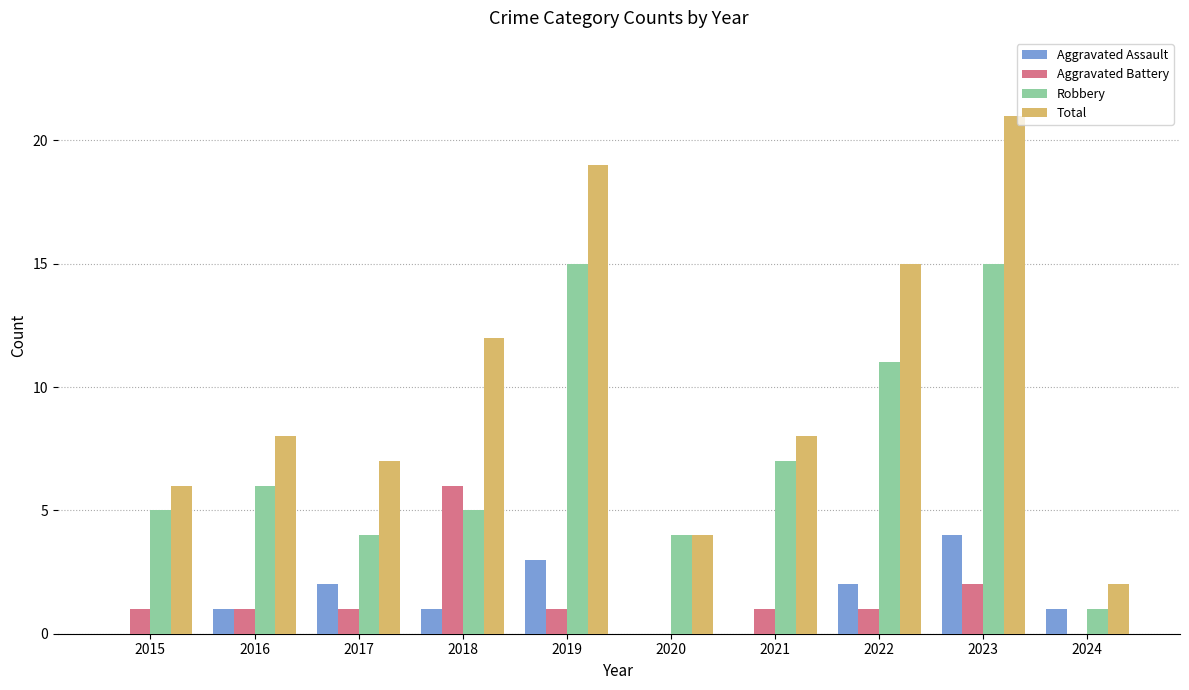

The Aggravated Battery series shows 4 at 2018. True or false?

False